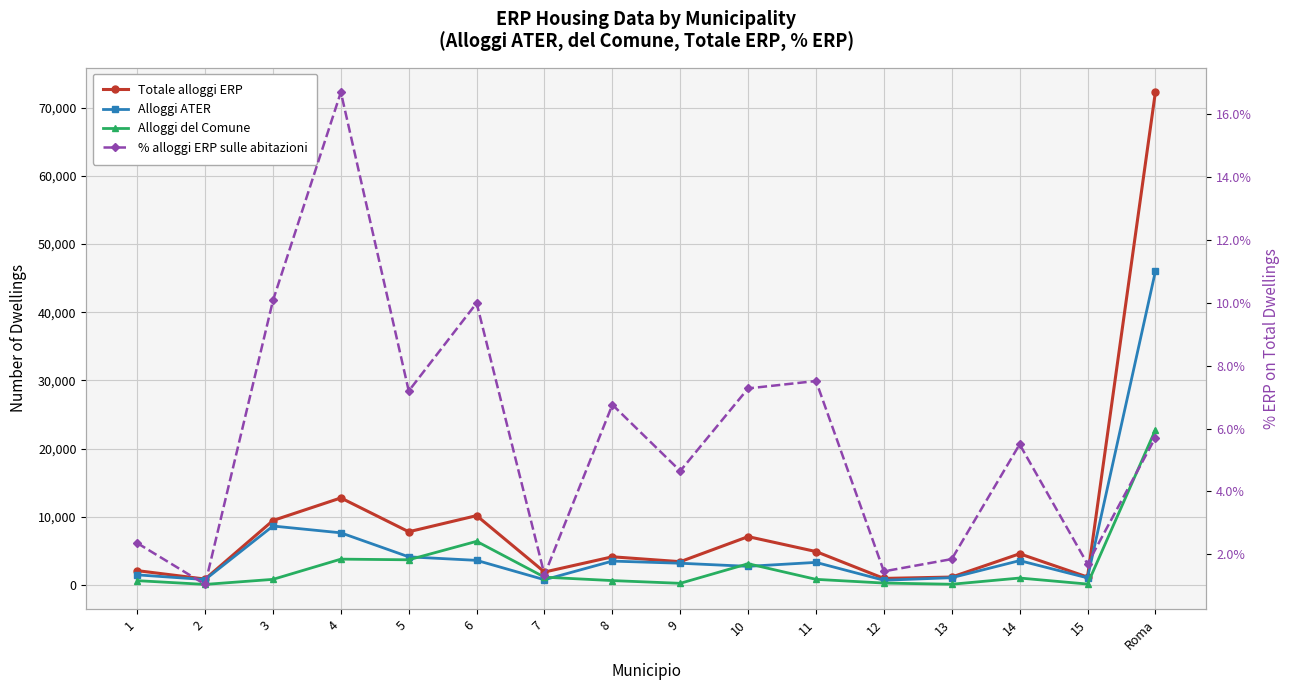

The Alloggi ATER series shows 75446.6 at Roma. True or false?

False